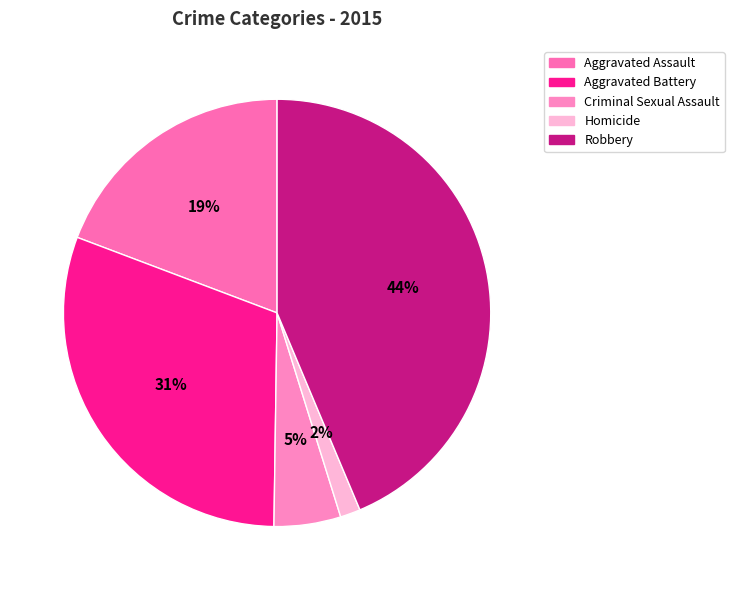

Count the number of slices in the pie.

5